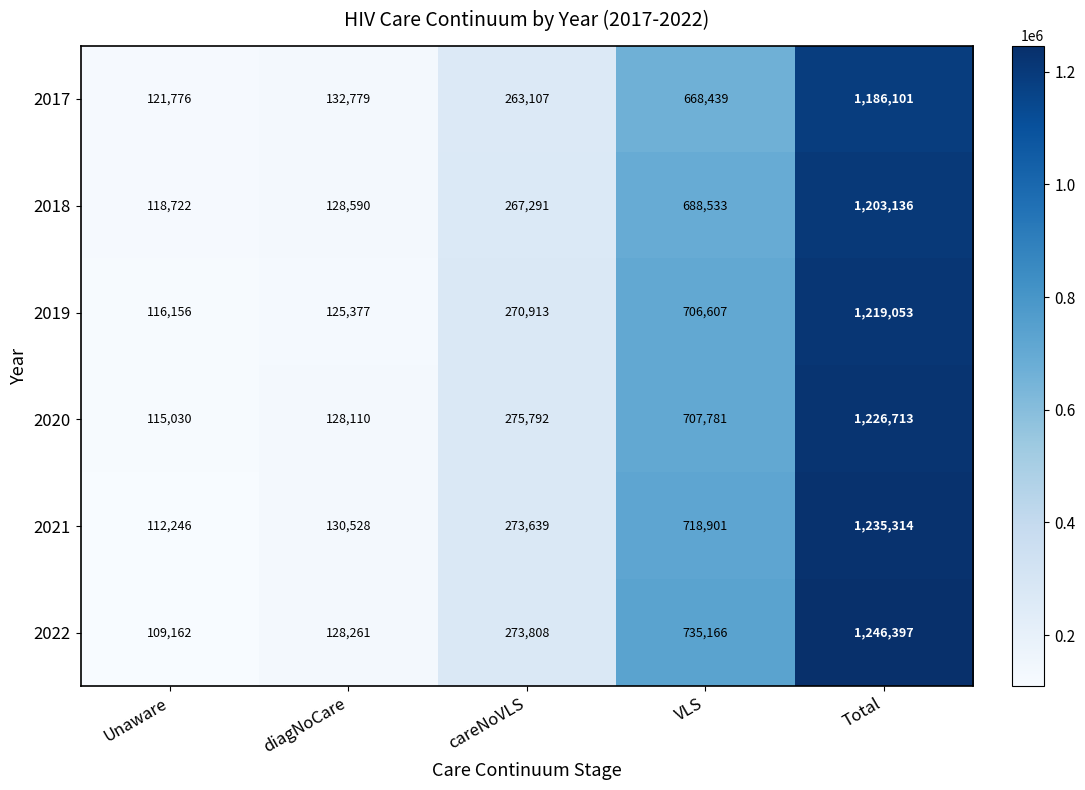

What is the spread (max minus min) of values at diagNoCare?

7402